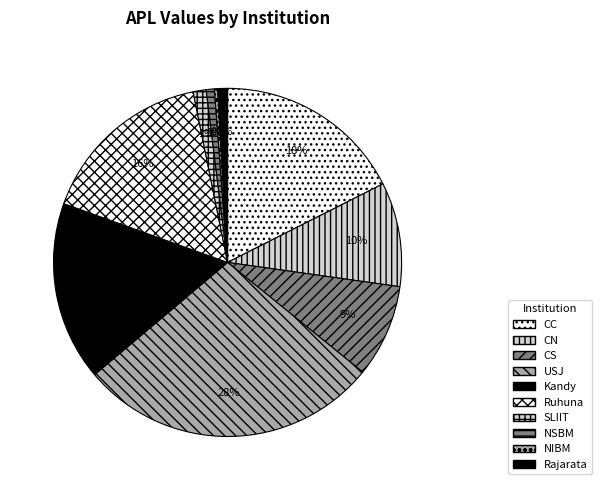

How many slices are in this pie chart?

10